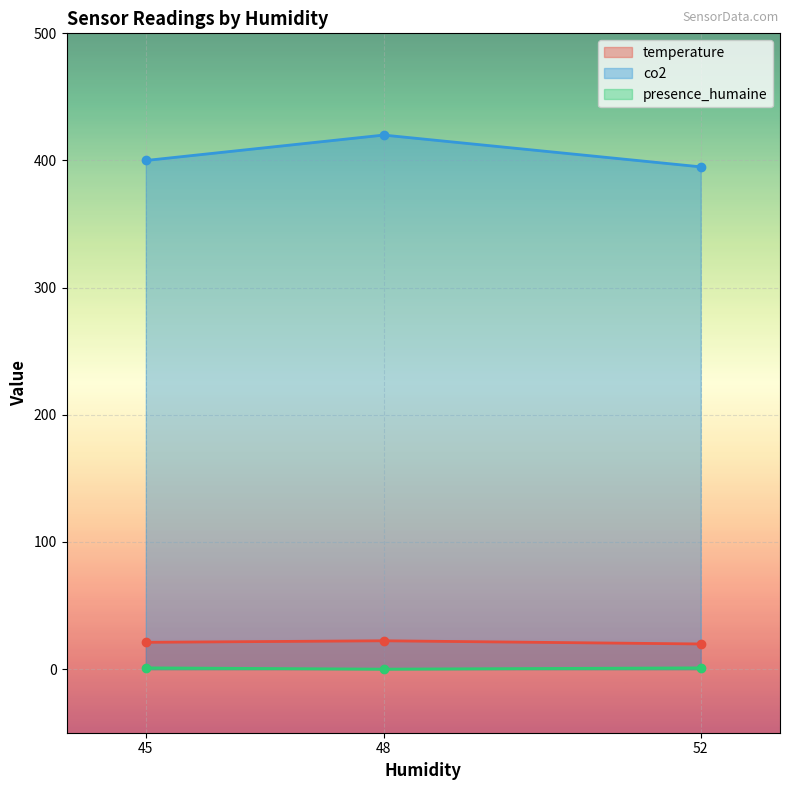

At 52, list the series in order from largest to smallest.

co2, temperature, presence_humaine